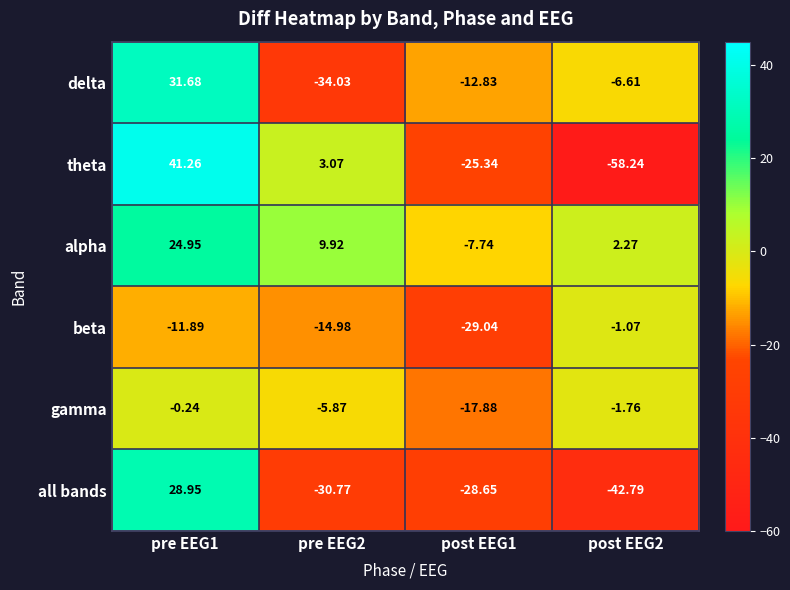

How many distinct data groups are displayed?

6